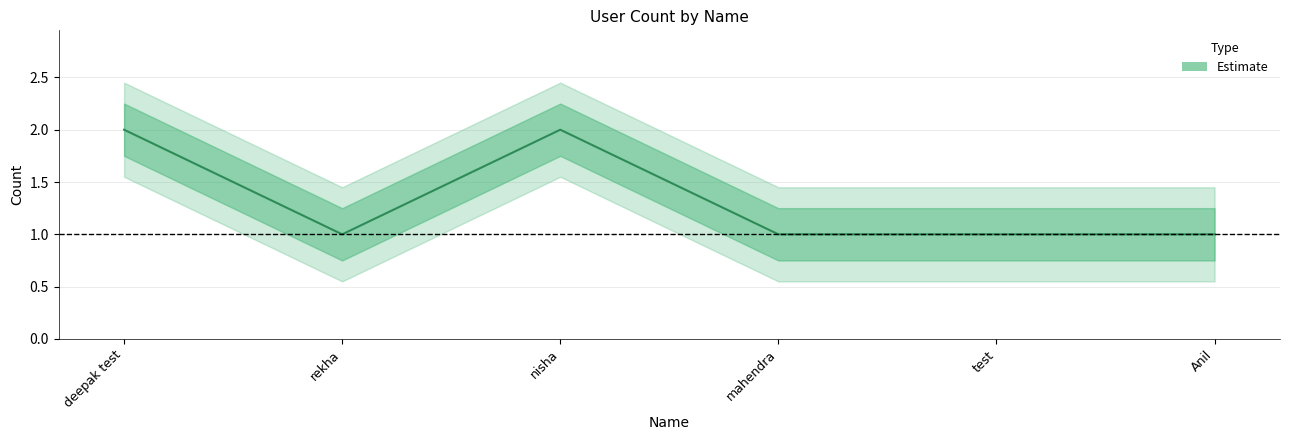

How many data points does each series have?

6